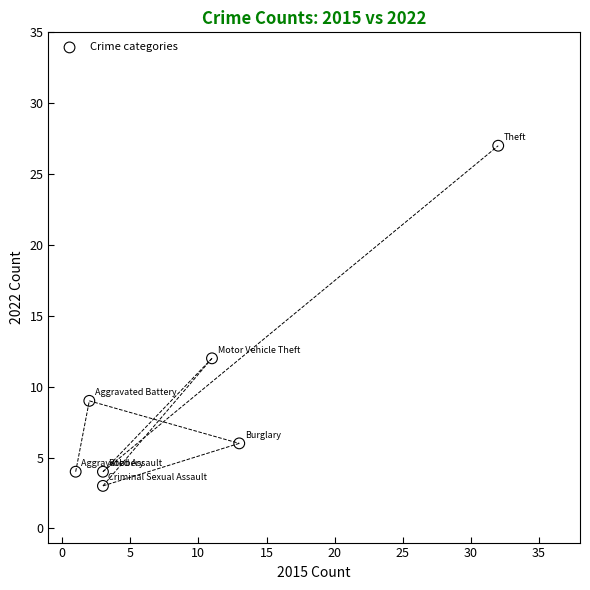

What Y value in the scatter plot is closest to 15?

12